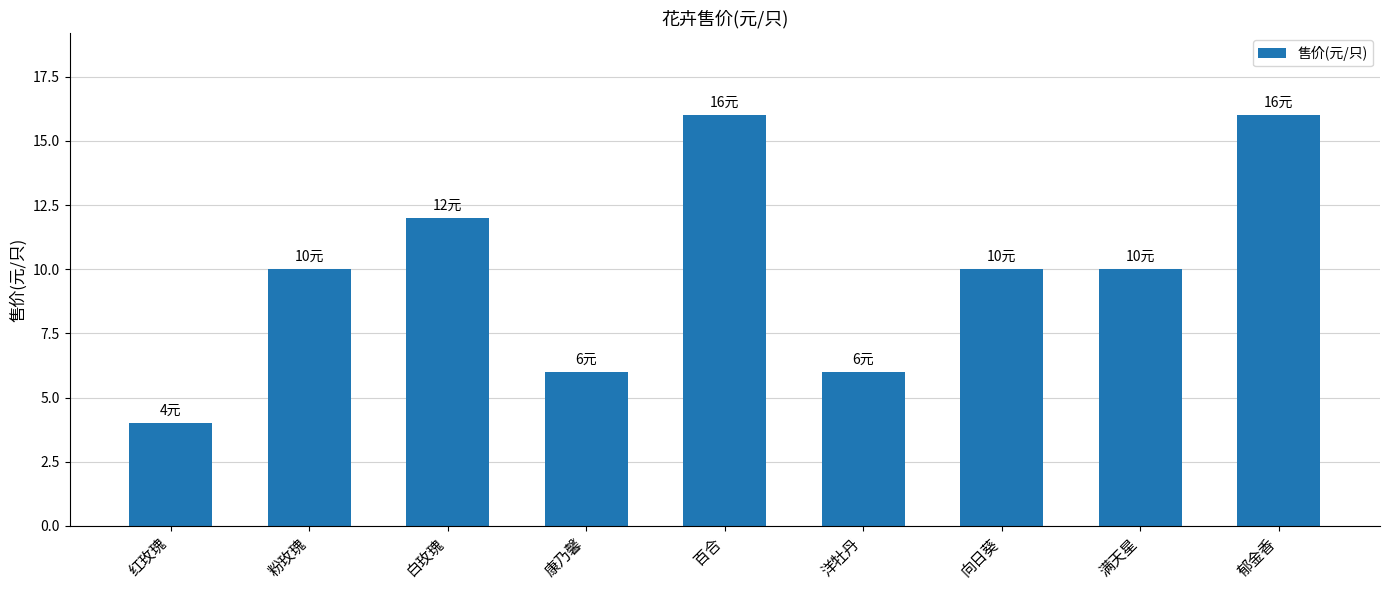

Reading left to right, transcribe all the data shown in this chart.

红玫瑰=4	粉玫瑰=10	白玫瑰=12	康乃馨=6	百合=16	洋牡丹=6	向日葵=10	满天星=10	郁金香=16